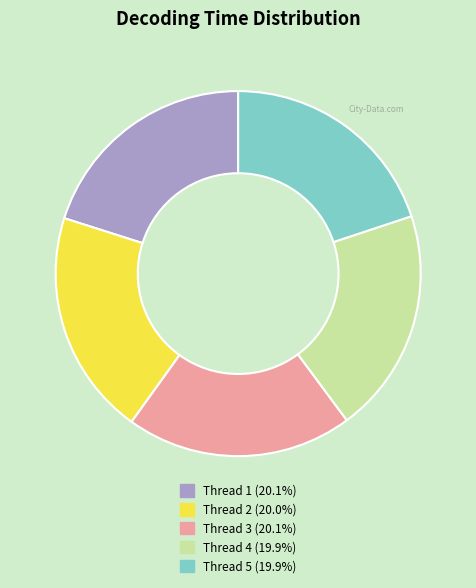

Does any single category account for the majority?

No